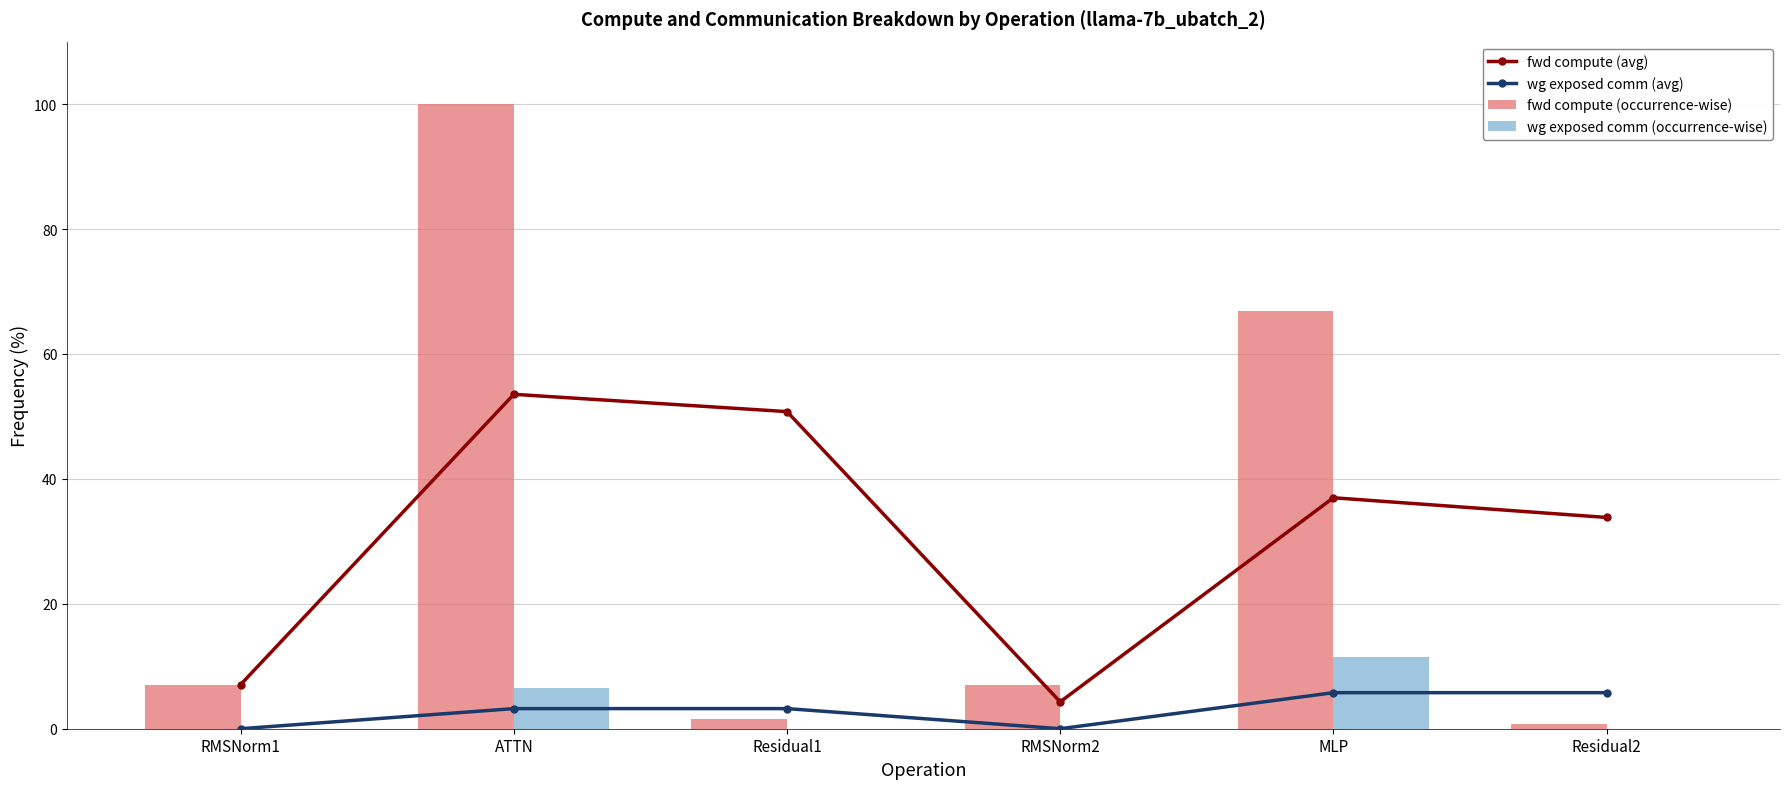

Rank the categories by fwd compute (avg) value from highest to lowest.

ATTN, Residual1, MLP, Residual2, RMSNorm1, RMSNorm2